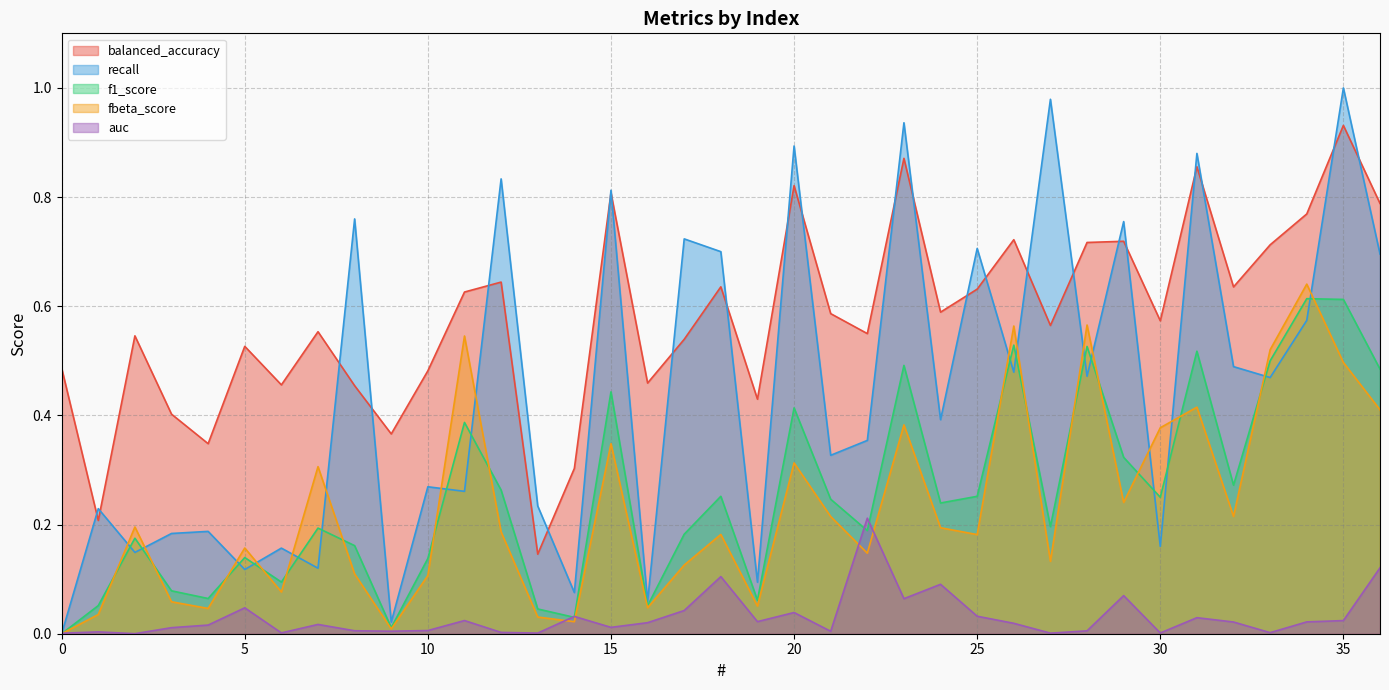

Does the chart have visible grid lines?

Yes